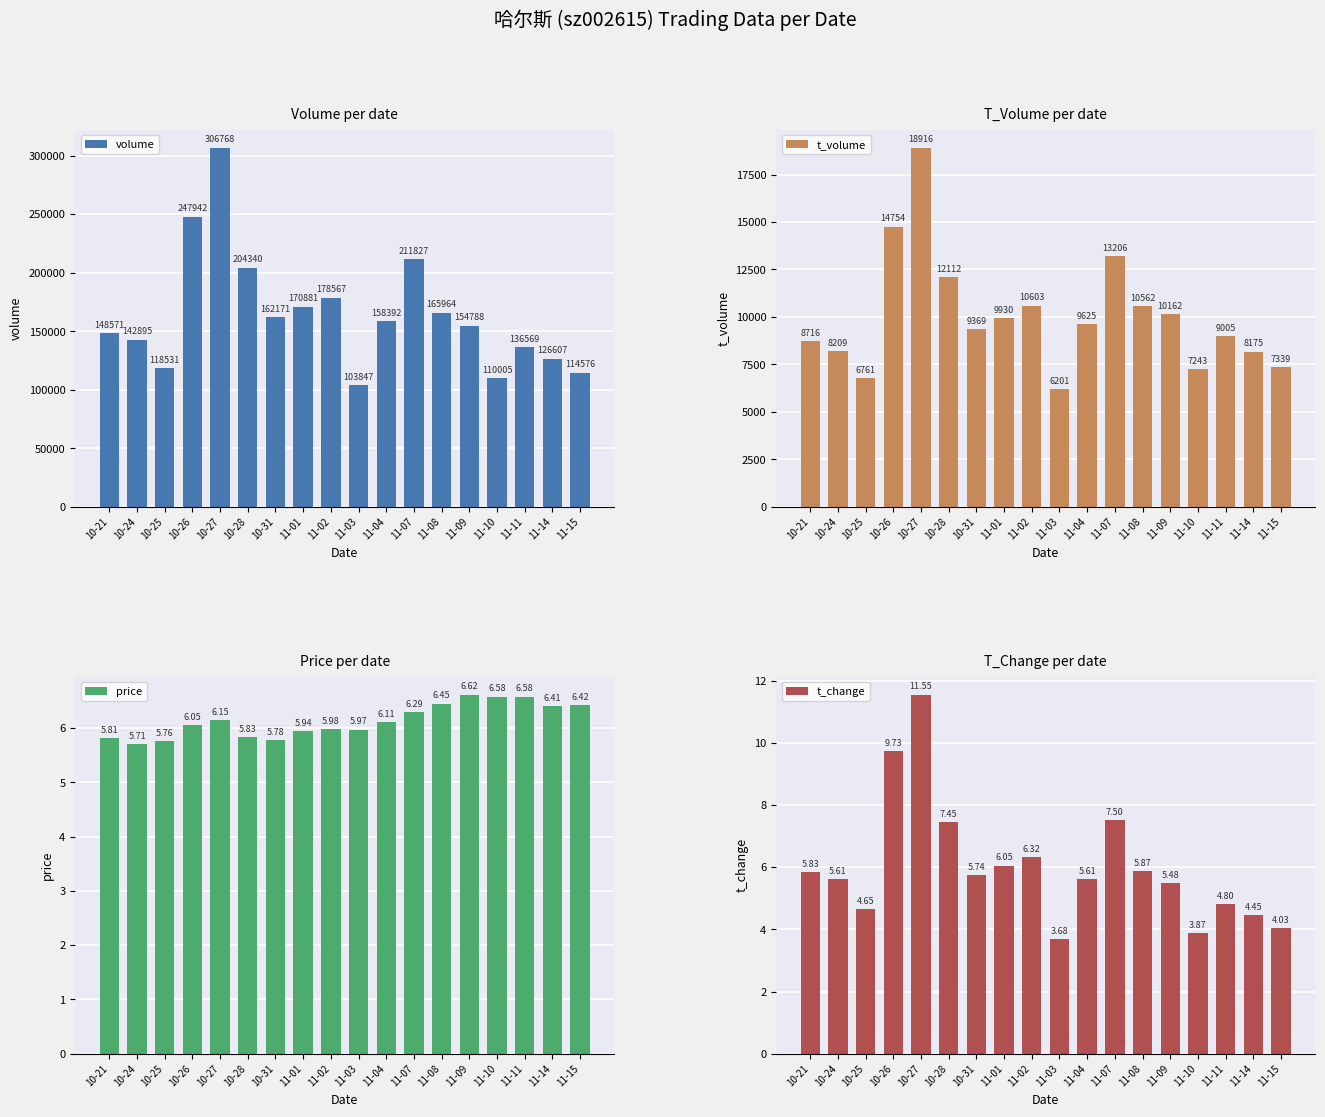

What is the spread (max minus min) of values at 11-02?

178561.0